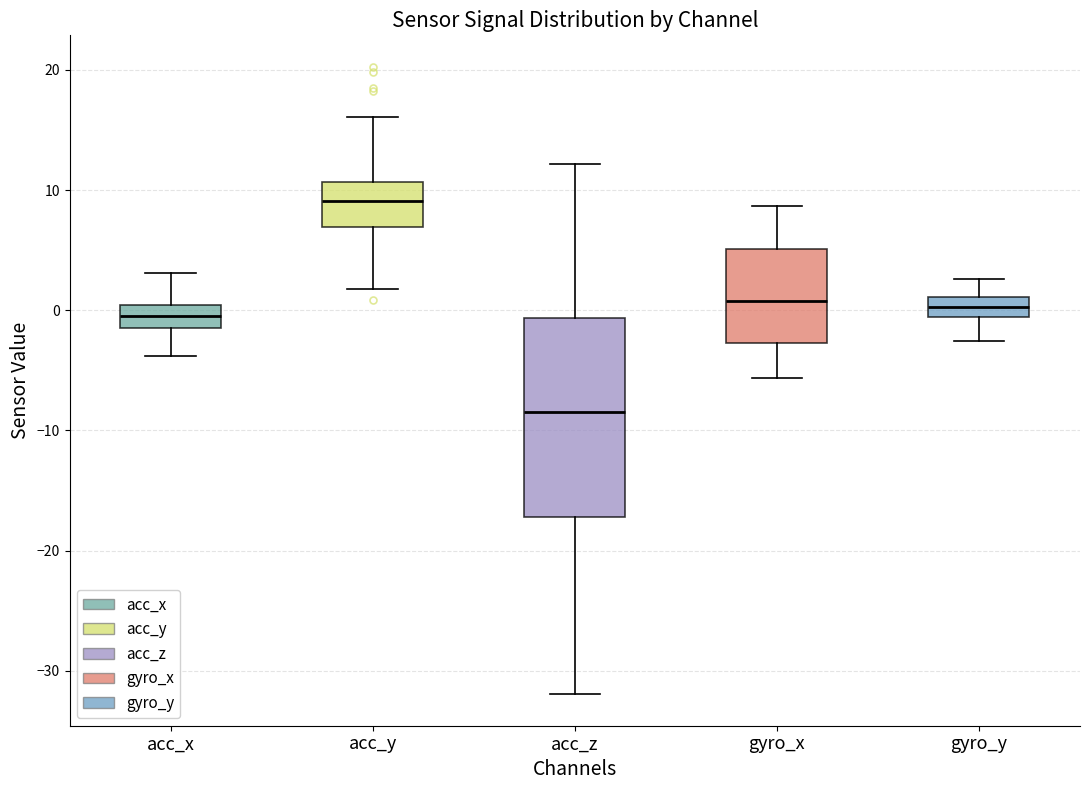

Reading left to right, transcribe this box plot: for each box, give where its median line is, the range the box spans, and where its two whiskers end, as read against the y-axis. The values are not printed on the chart, so give them approximately, as read against the axis.

acc_x: median 0 (inside the box), box -2 to 0, whiskers -4 to 3
acc_y: median 9, box 7 to 11, whiskers 2 to 16
acc_z: median -8, box -17 to -1, whiskers -32 to 12
gyro_x: median 1, box -3 to 5, whiskers -6 to 9
gyro_y: median 0, box -1 to 1, whiskers -3 to 3